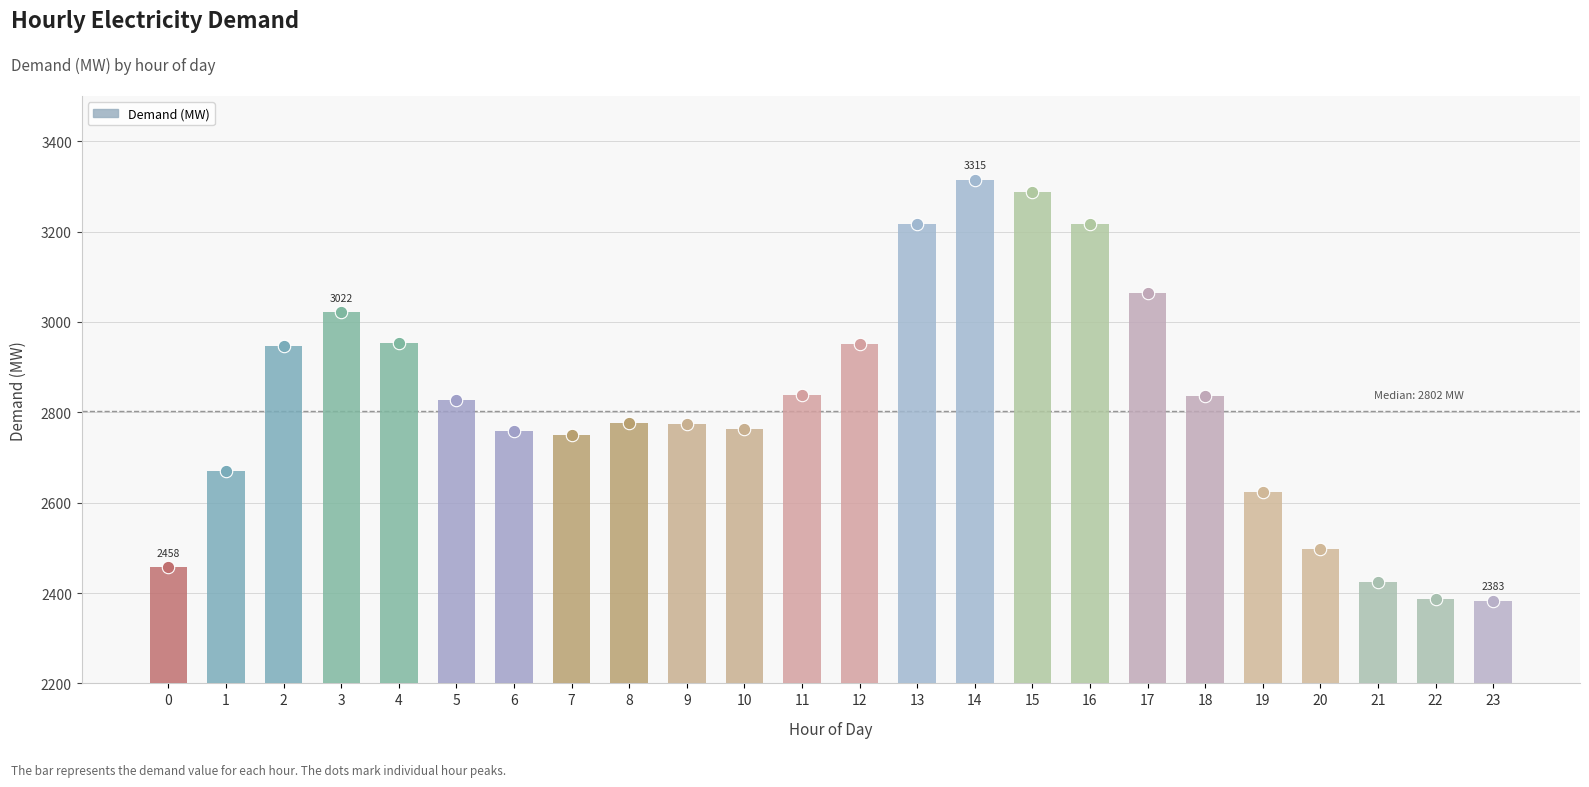

What is the ratio of the value at 12 to the value at 3?

1.0